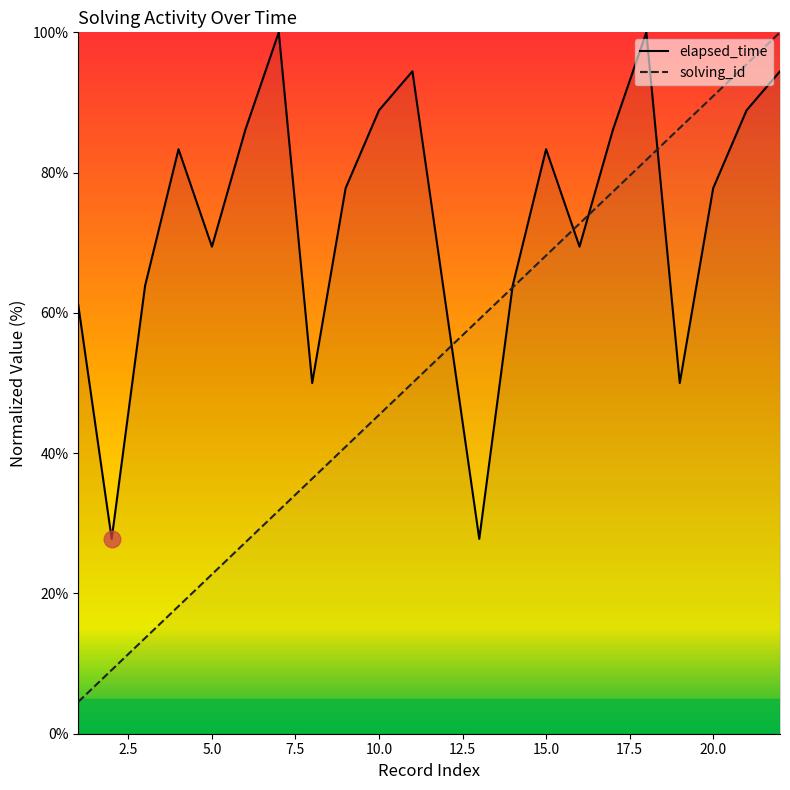

What is the total value across all series at 8?

86.4